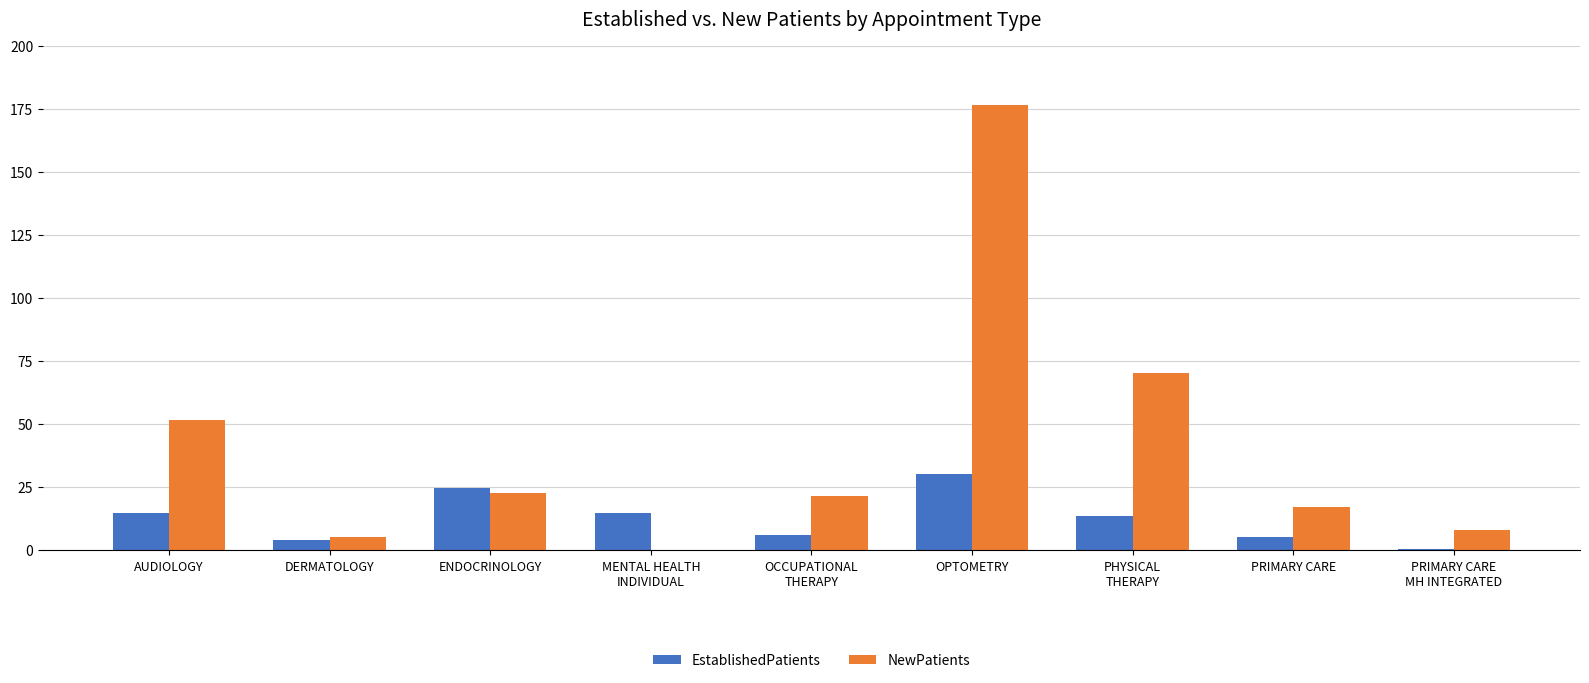

Which series has the largest total across all categories?

NewPatients